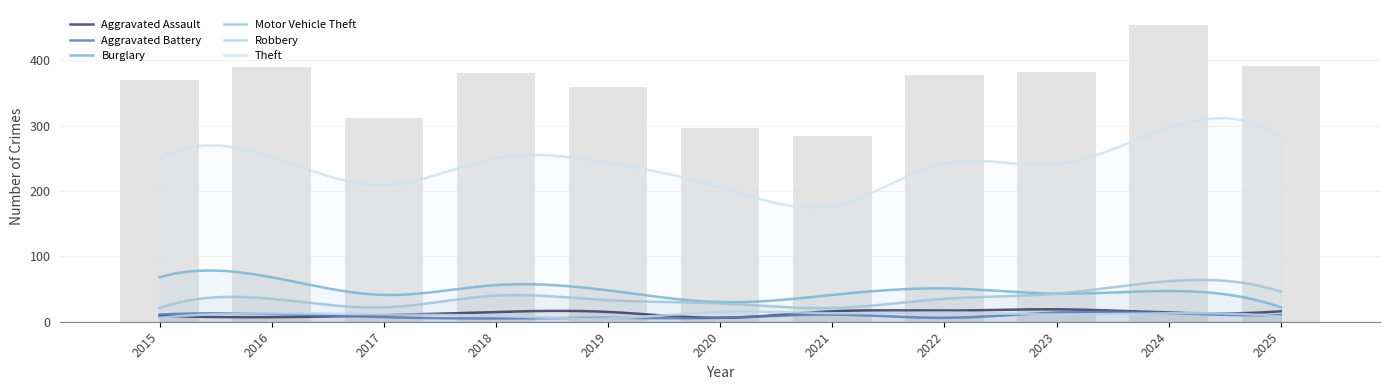

What is the difference between the Theft values at 2017 and 2024?

87